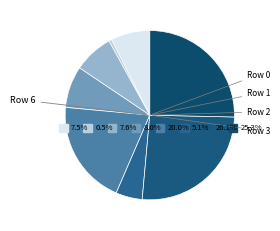

Is 5 the majority of the pie?

No